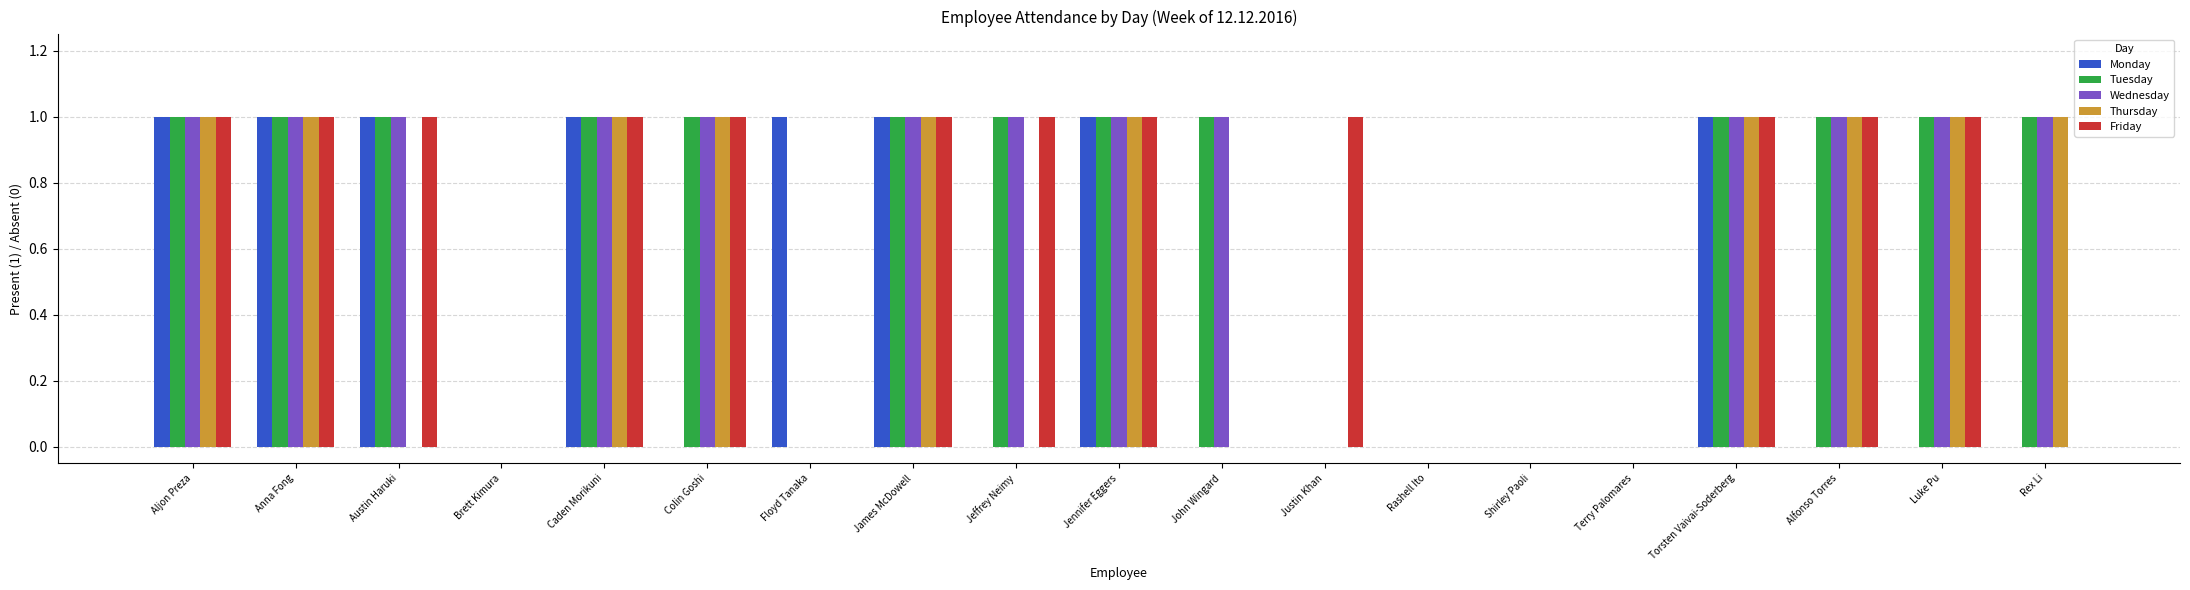

Are the bars horizontal?

No